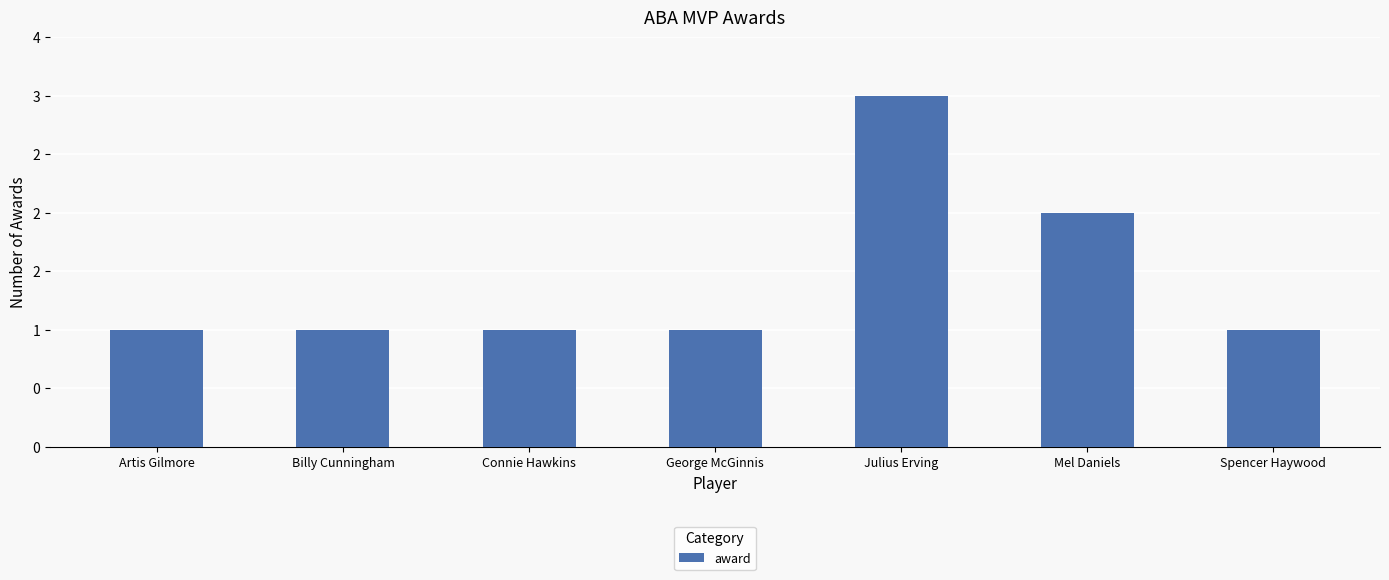

Are the bars horizontal?

No